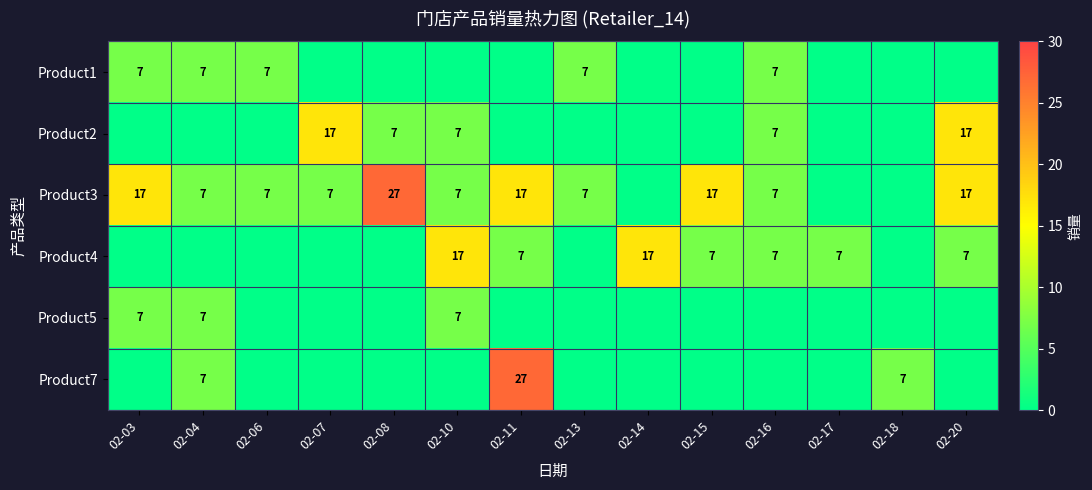

Is it true that Product1 equals 4 at 02-06?

False